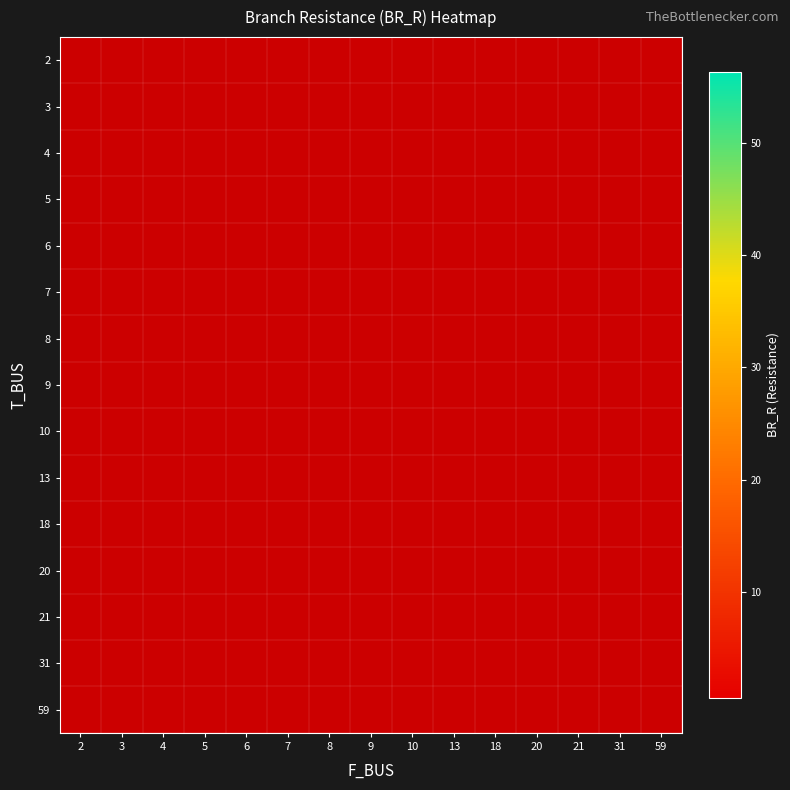

At which category does the chart reach its peak across all series?

21